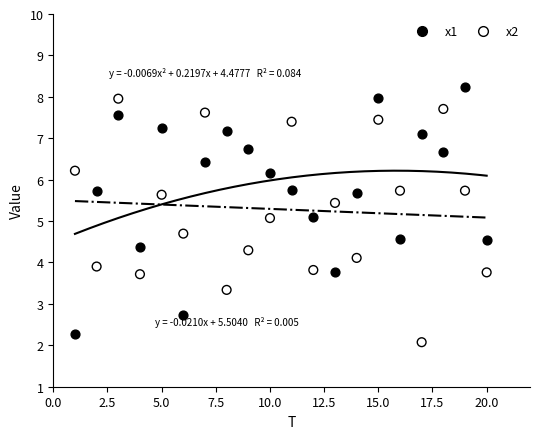

What are all the series names shown in the legend?

x1, x2